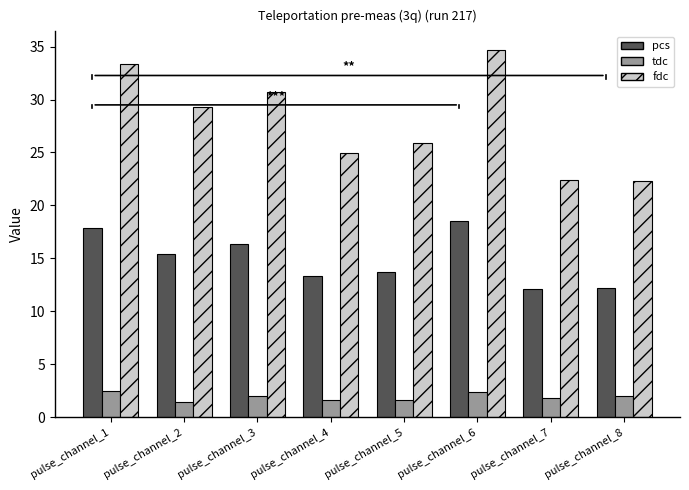

At which category is the sum across all series the highest?

pulse_channel_6